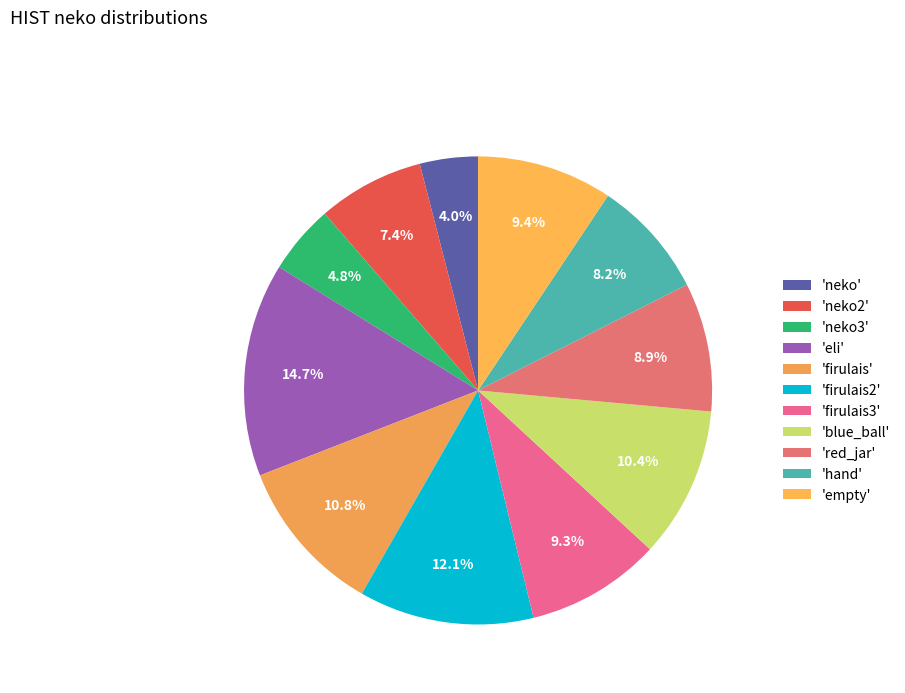

Which slice is the smallest?

'neko'